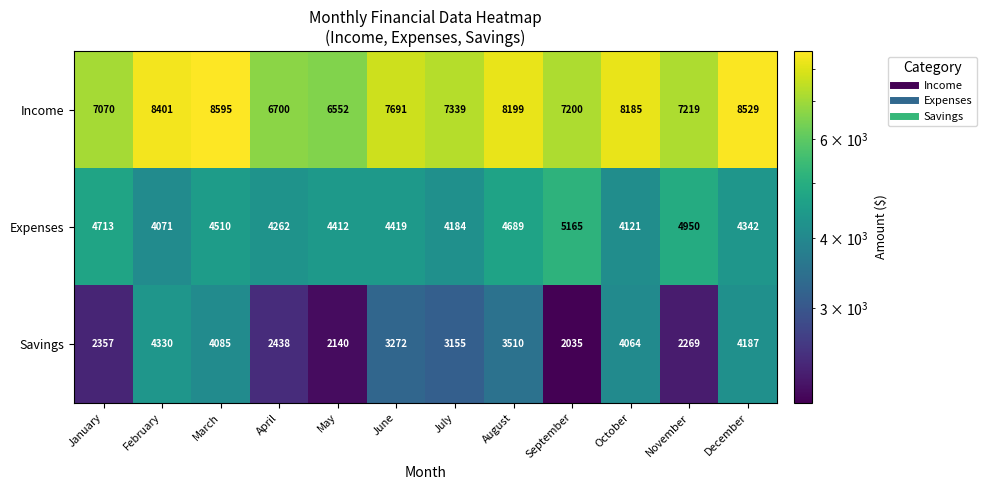

Count the number of data series in this chart.

3